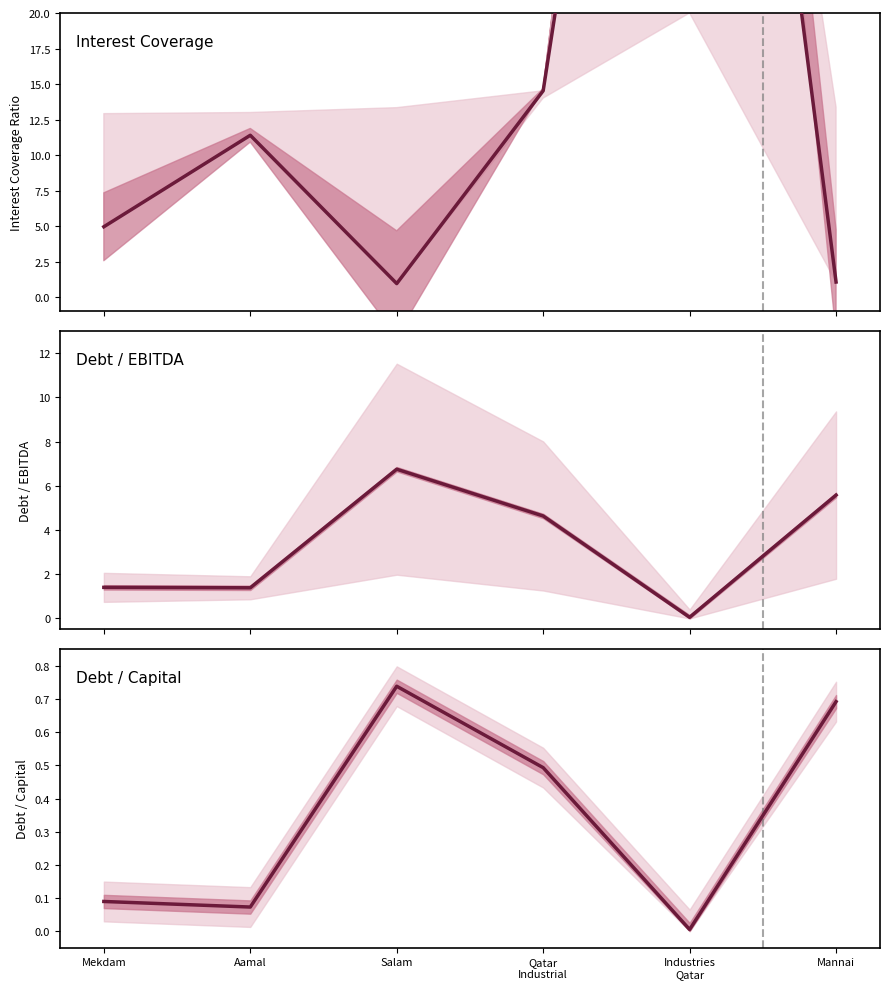

Count the number of data series in this chart.

3